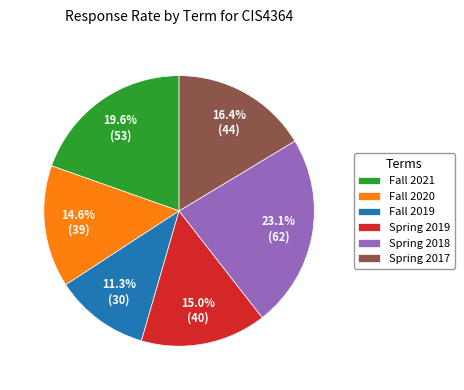

Is there a majority slice in this chart?

No